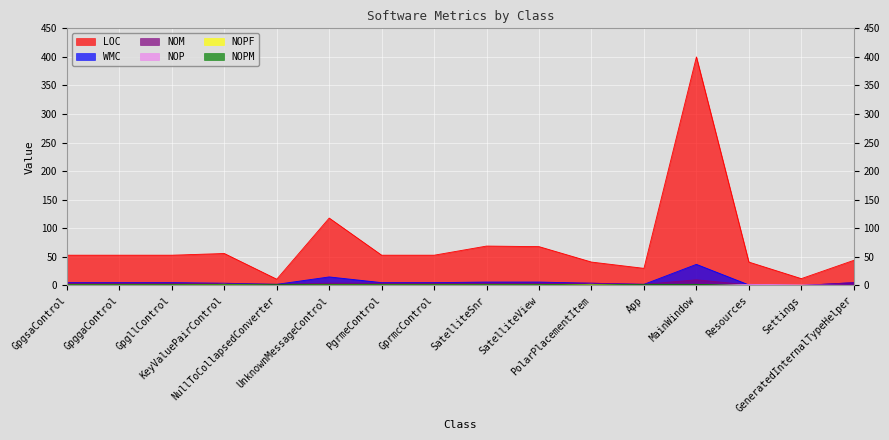

Between App and GprmcControl, which is larger?

GprmcControl